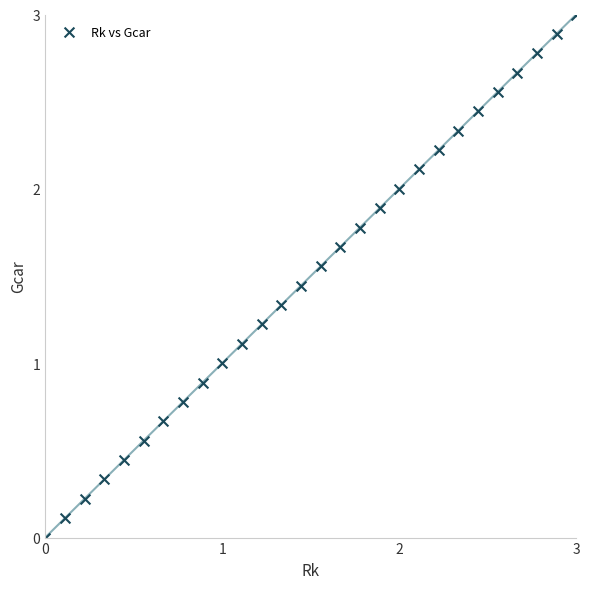

What is the range of X values (max minus min)?

3.0